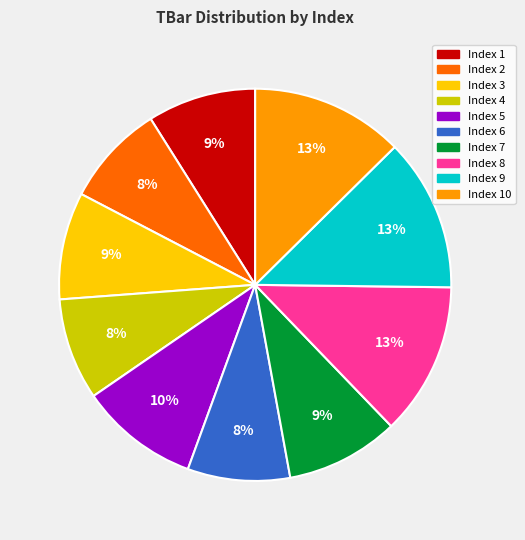

Does any single category account for the majority?

No